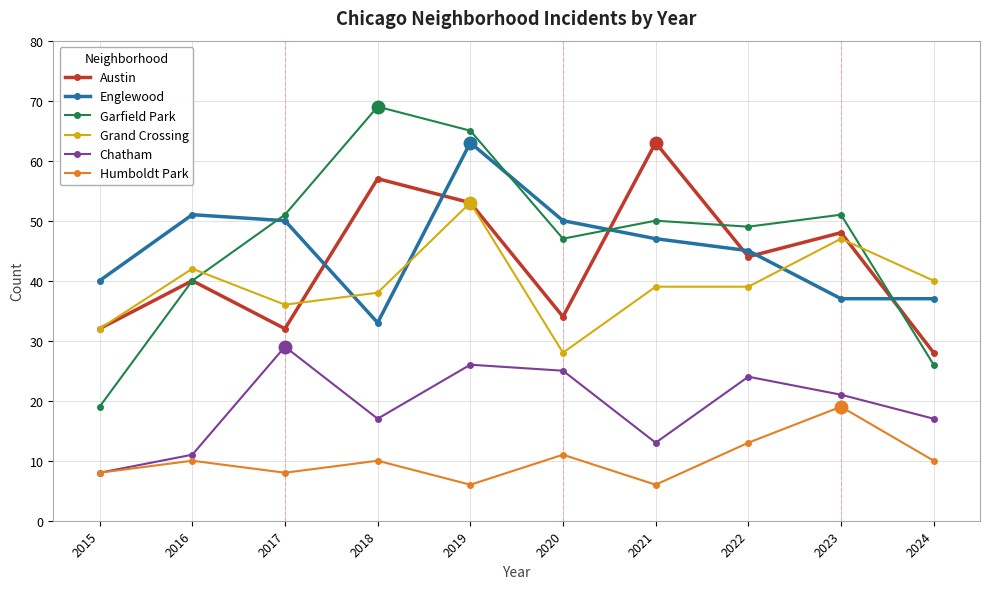

Read the Garfield Park value at 2024, to the nearest 10.

30